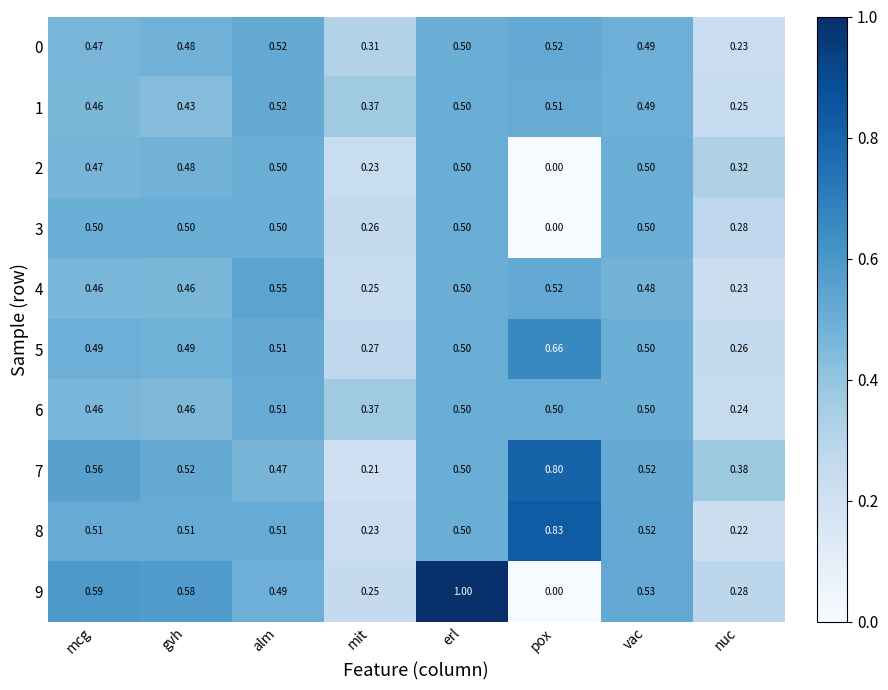

At which category does the chart reach its minimum across all series?

pox